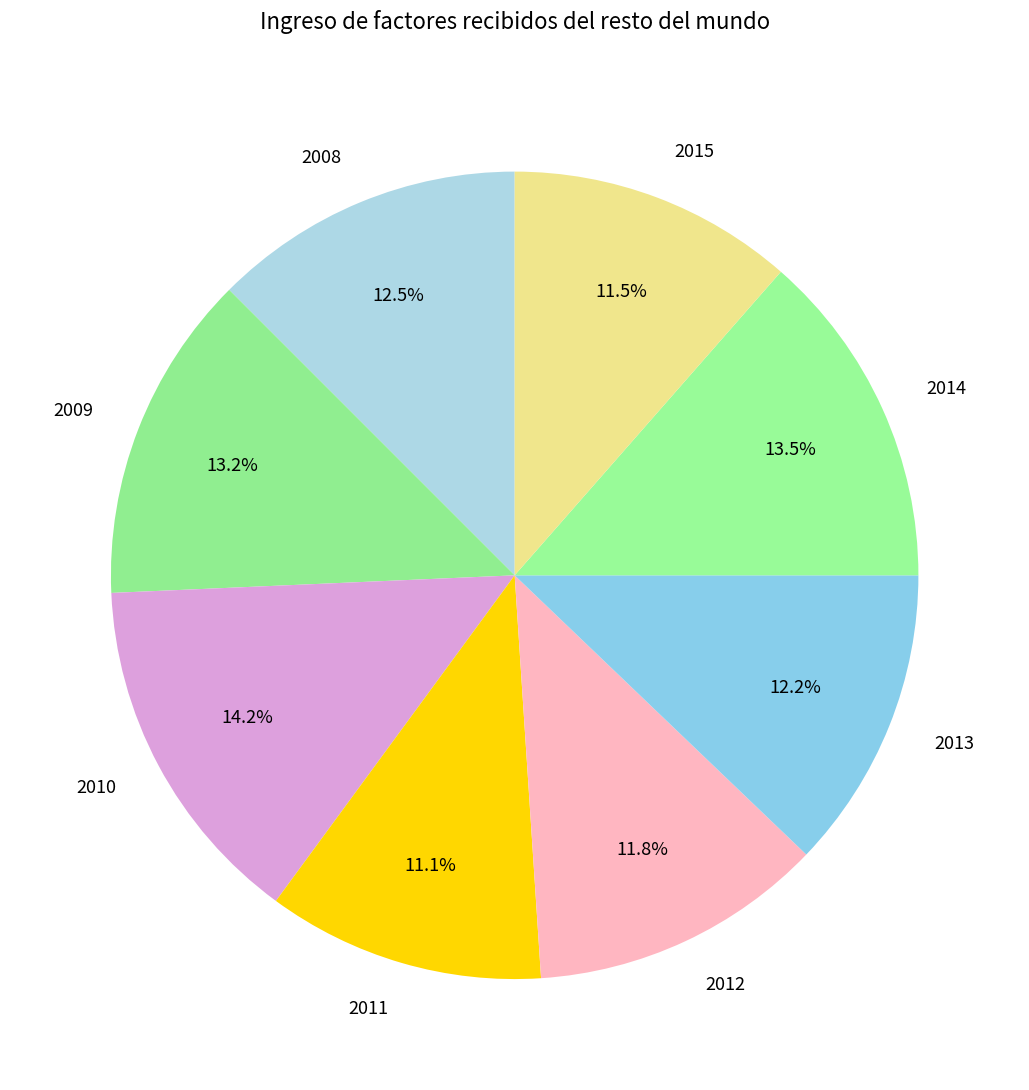

Combined, do 2009 and 2012 account for over 50%?

No